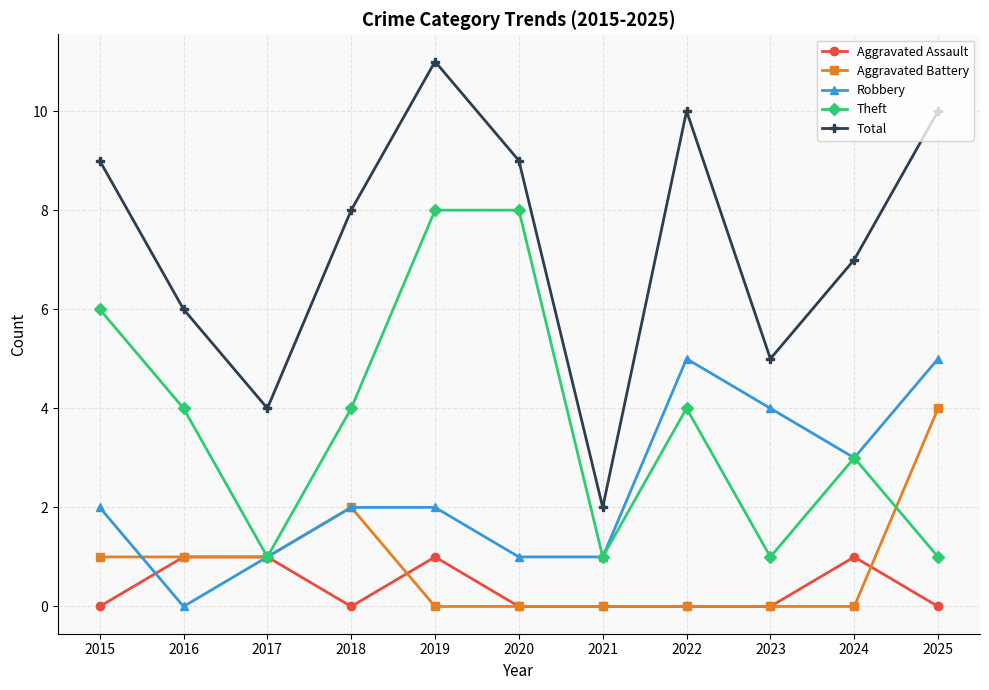

What is the sum of all Theft values?

41